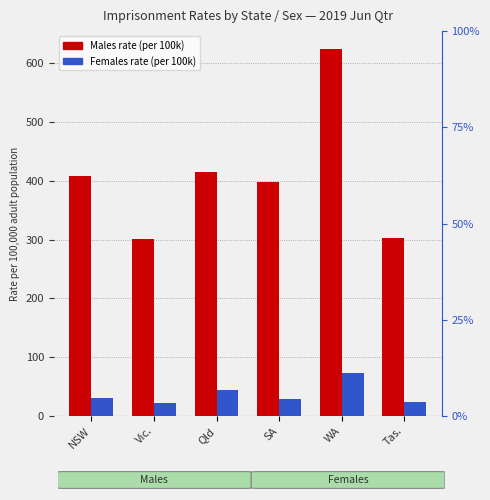

What is the spread (max minus min) of values at NSW?

378.2